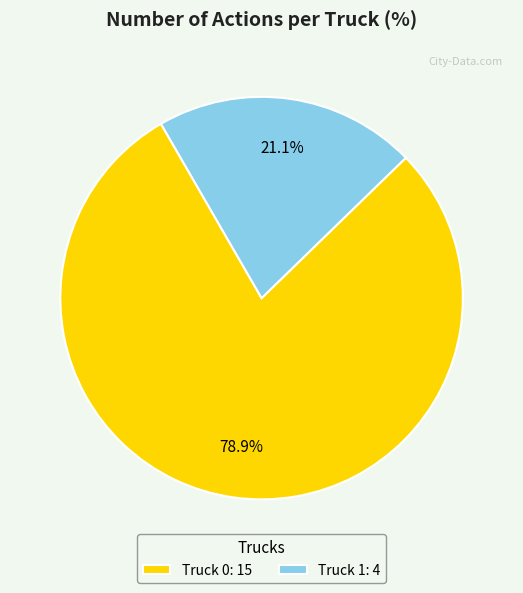

Do Truck 0 and Truck 1 together represent more than half of the pie?

Yes